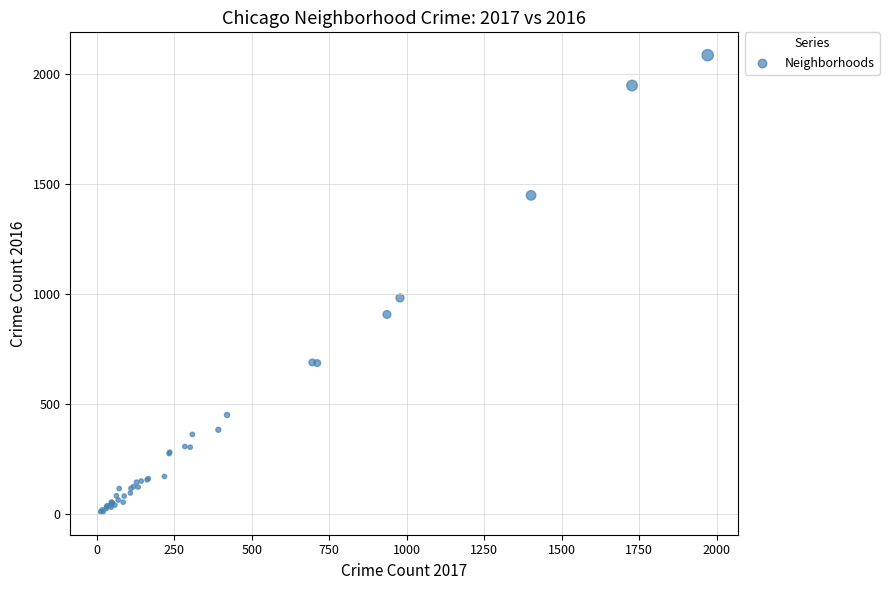

What Y value in the scatter plot is closest to 1048?

983